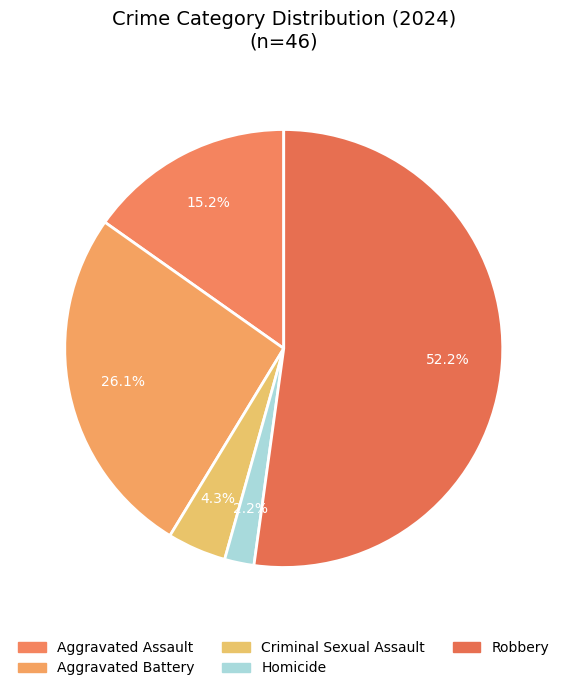

What percentage is the Aggravated Assault slice, to the nearest percent?

15%